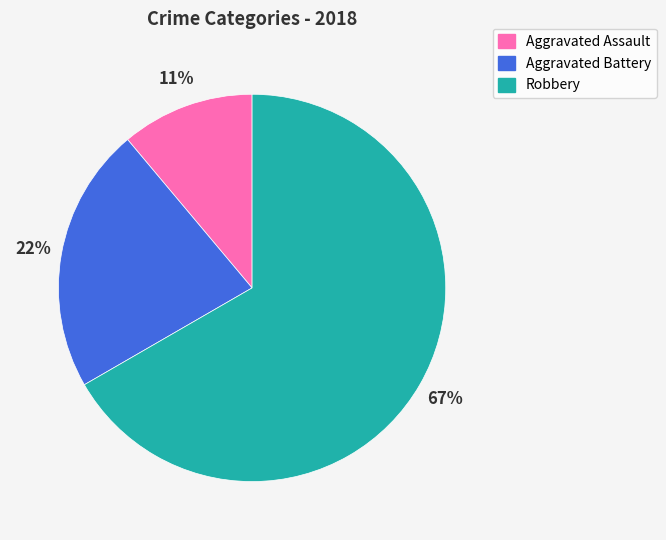

Which slice is the largest?

Robbery